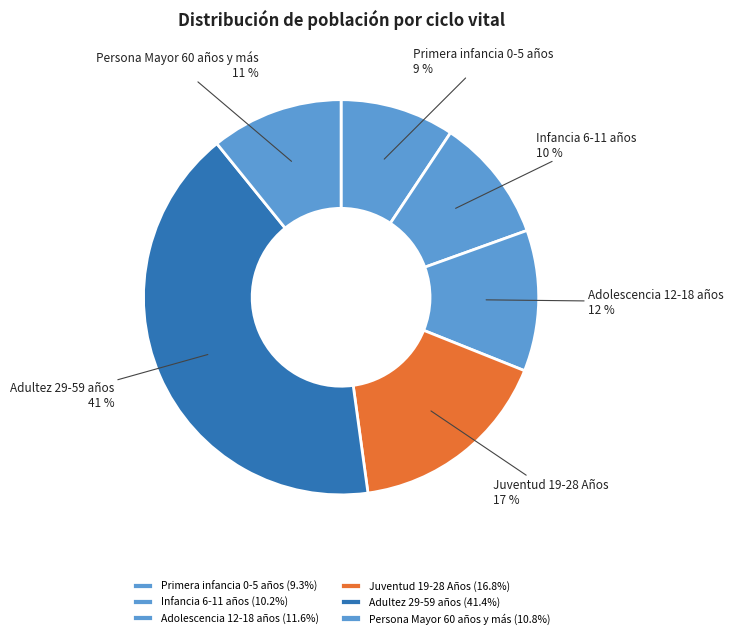

True or false: Infancia 6-11 años accounts for 10% of the total.

True